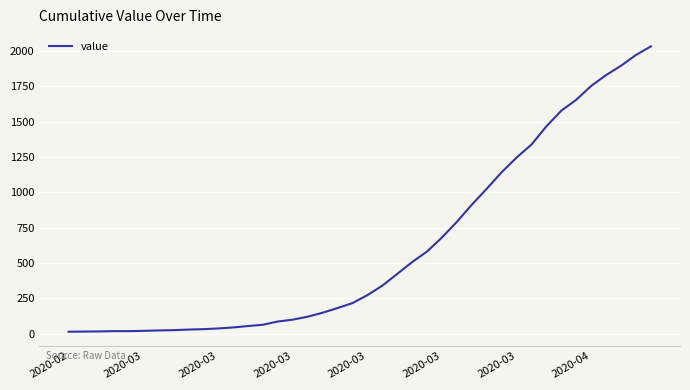

How many lines are shown in the chart?

1